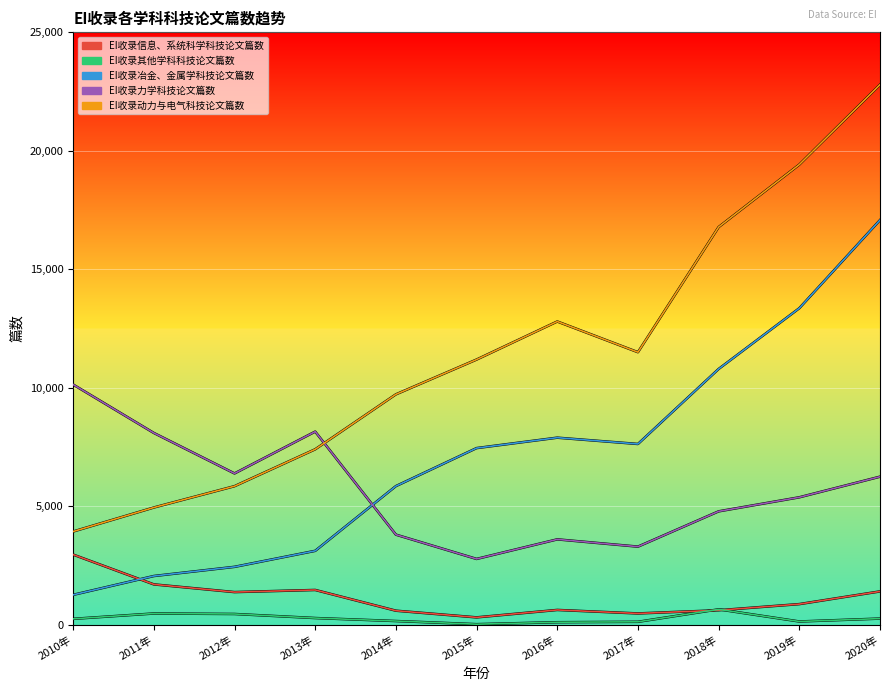

True or false: EI收录信息、系统科学科技论文篇数 has a value of 194 at 2018年.

False